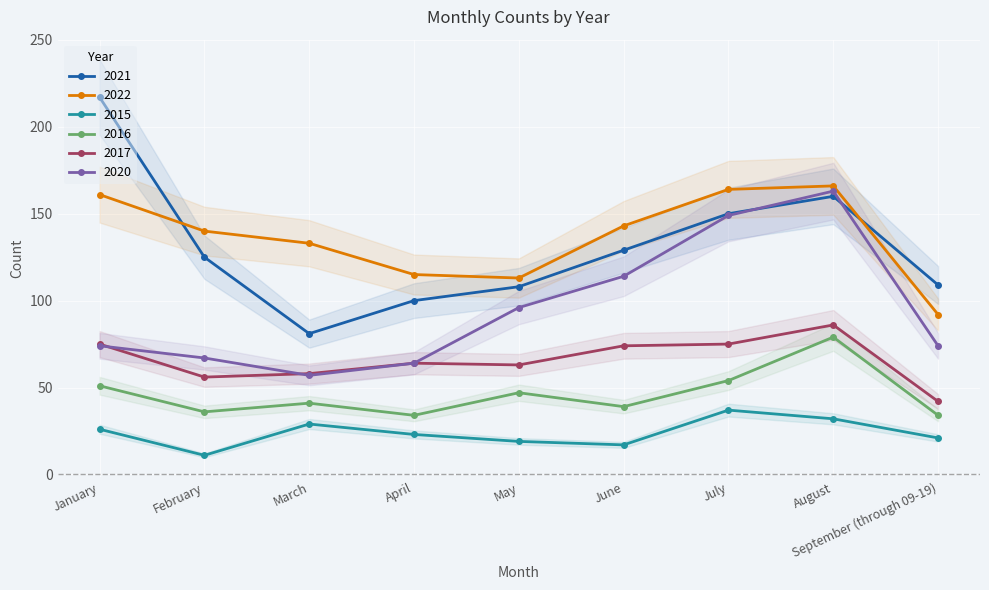

At which category is the sum across all series the highest?

August